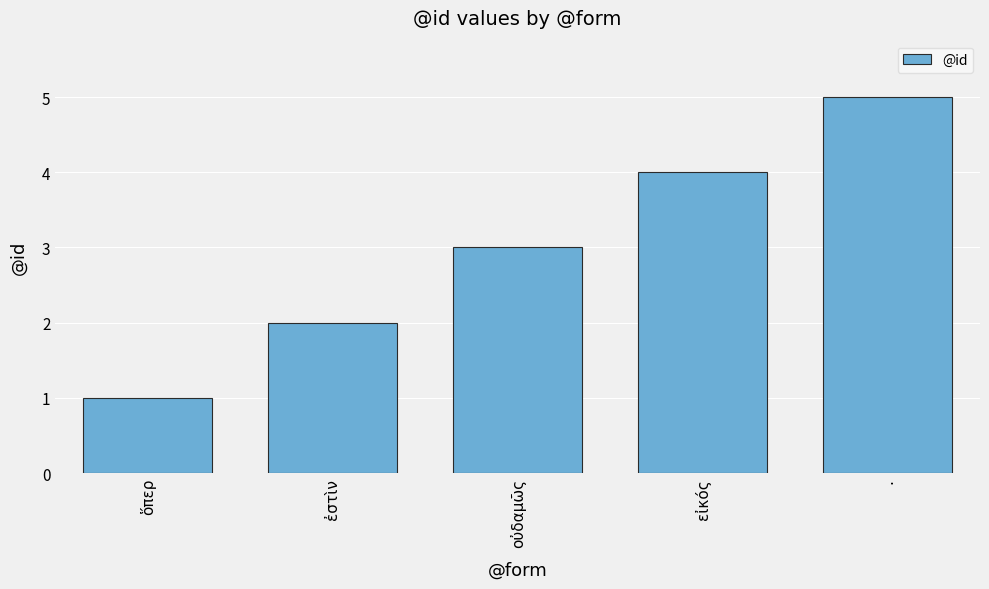

Rank the categories by value from highest to lowest.

., εἰκός, οὐδαμῶς, ἐστὶν, ὅπερ